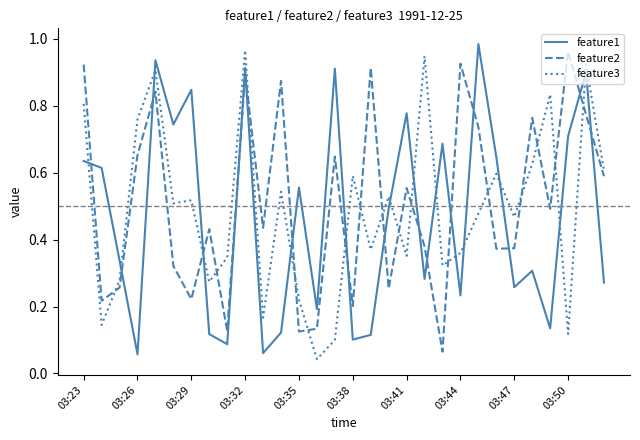

Which series has the largest total across all categories?

feature2